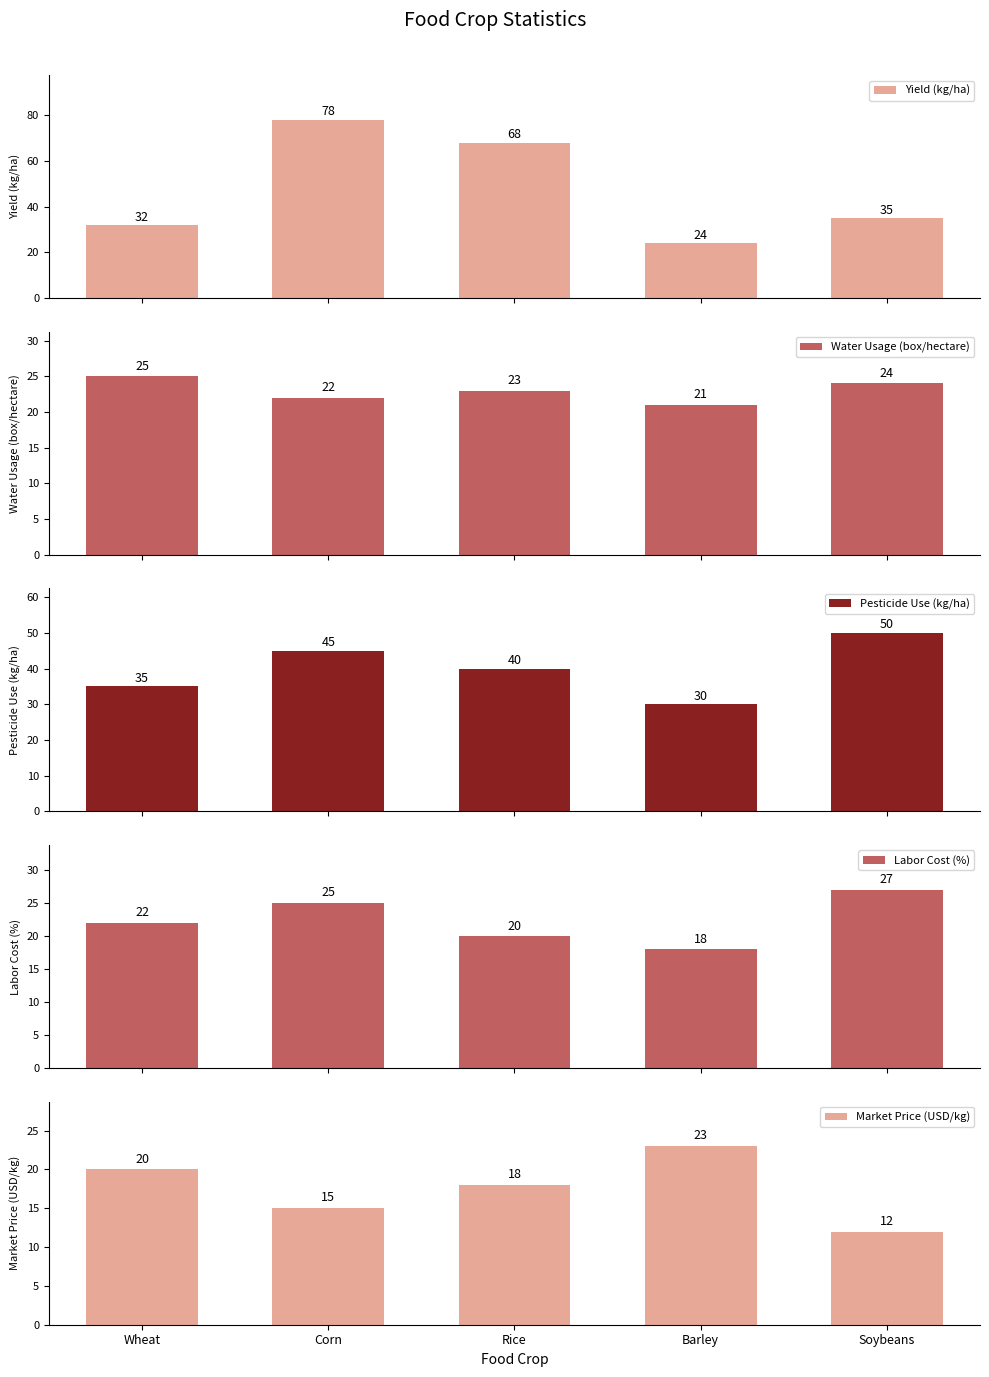

List the labels in order of Water Usage (box/hectare) value, smallest first.

Barley, Corn, Rice, Soybeans, Wheat